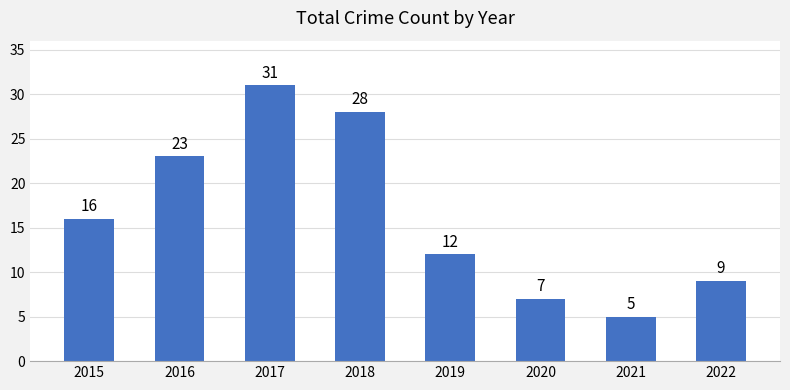

What is the sum of all values?

131